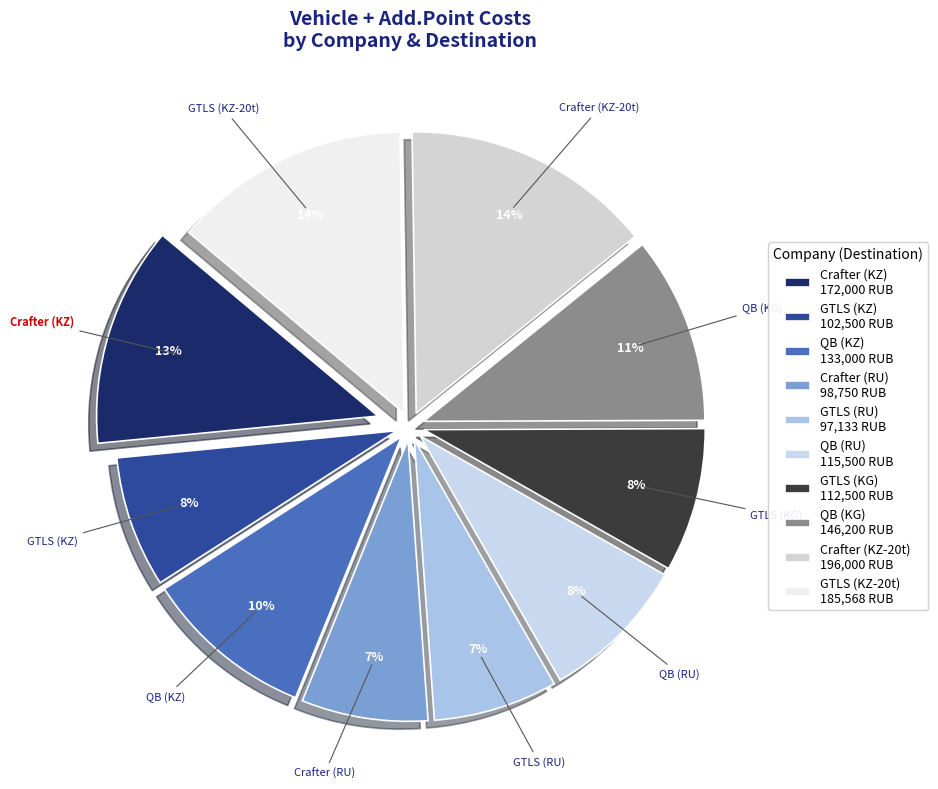

True or false: QB (KG) accounts for 1% of the total.

False